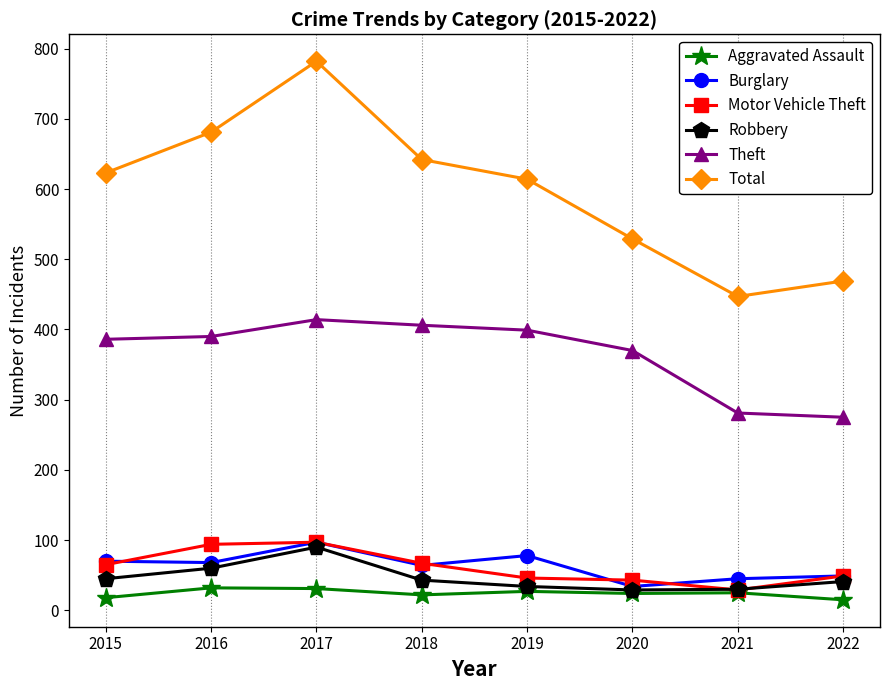

At which category does Total reach its first local peak?

2017